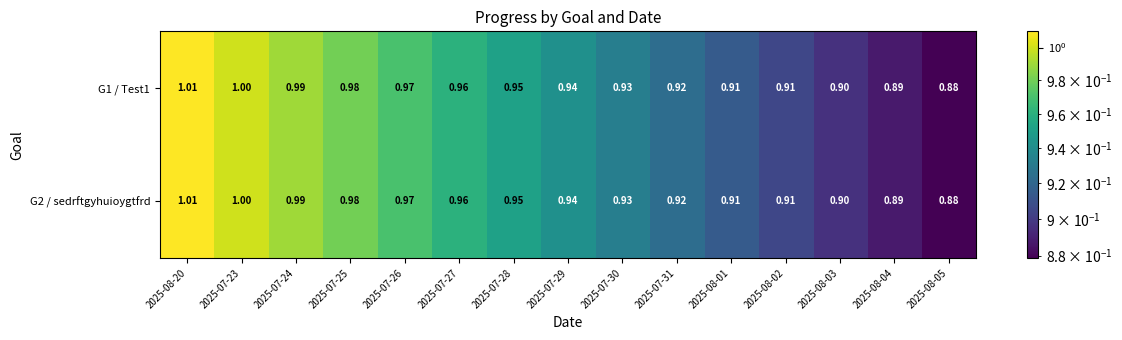

Is the value of G2 / sedrftgyhuioygtfrd at 2025-08-03 greater than the value of G1 / Test1 at 2025-08-20?

No